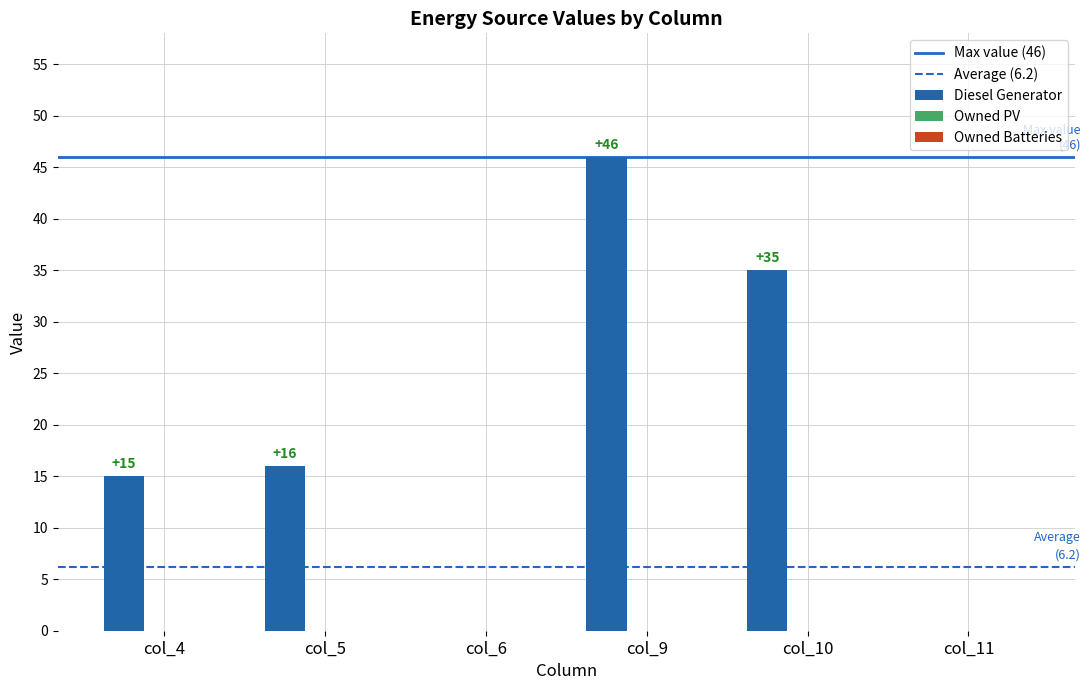

Between col_4 and col_6, which is larger?

col_4